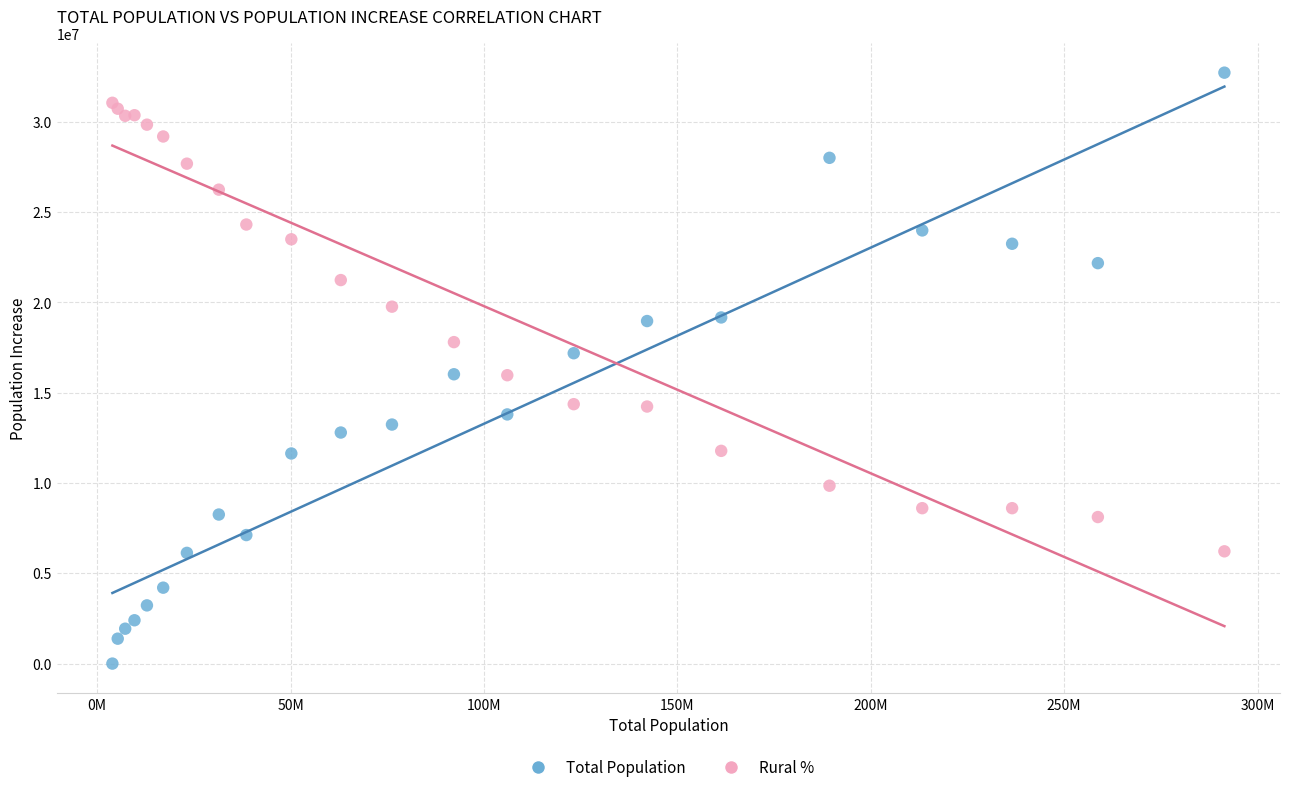

What is the X range (max minus min) for the scatter plot?

287492692.0